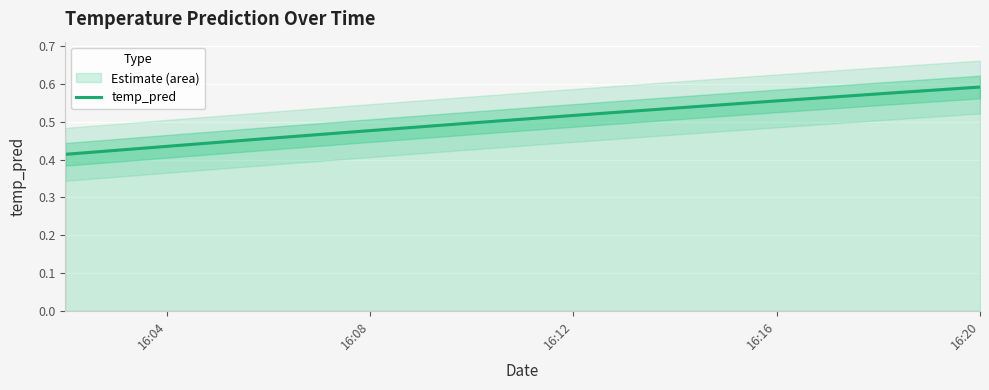

Reading right to left, list all the values displayed in this chart.

0.6	0.6	0.6	0.5	0.5	0.5	0.5	0.5	0.4	0.4